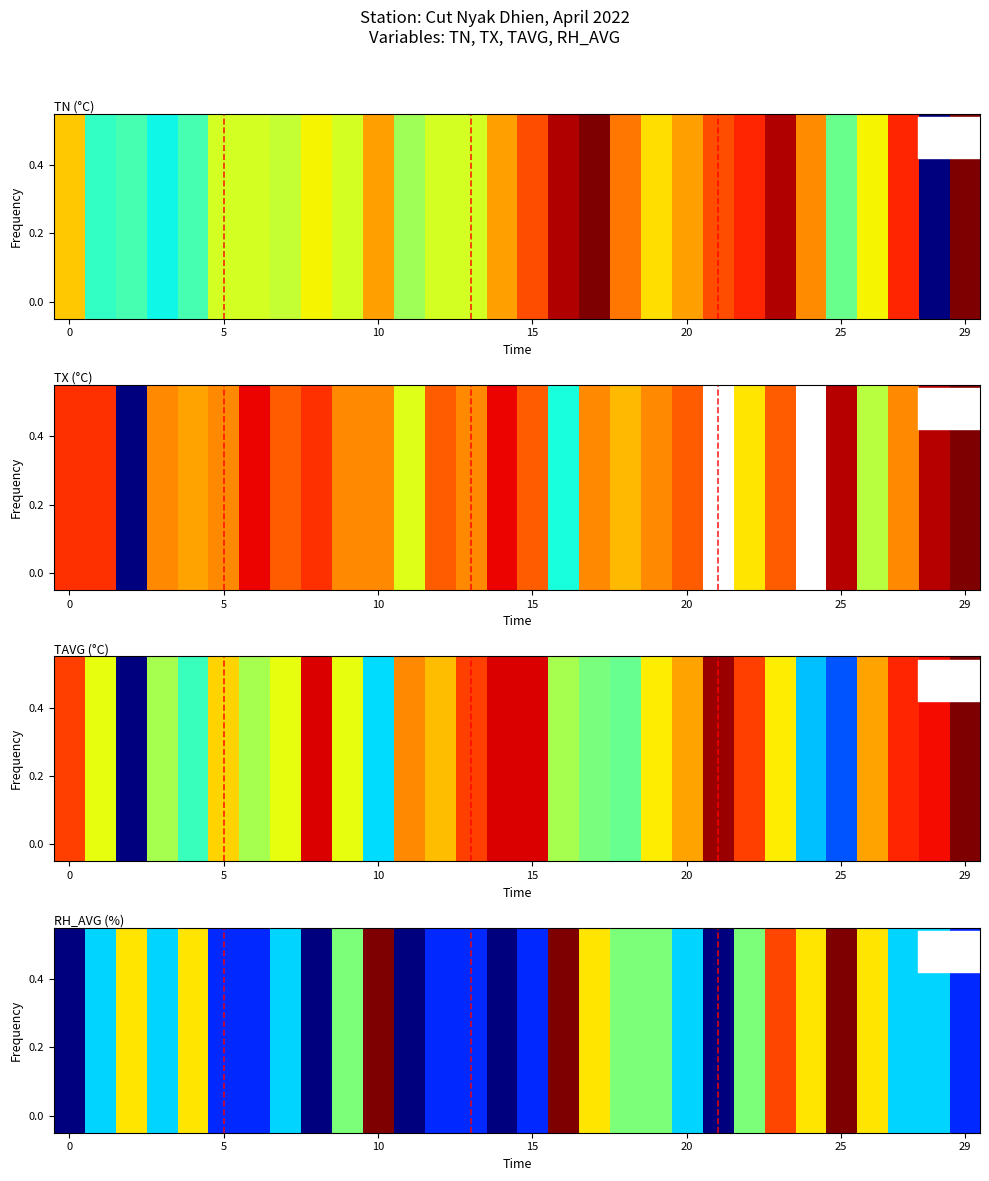

Count the values in the range 86 to 89.

21